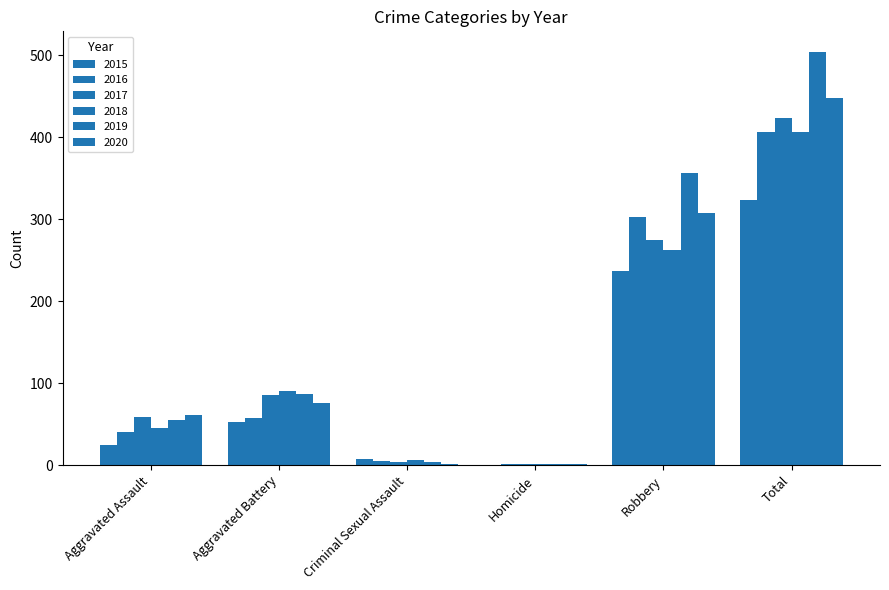

Which series changed the most between Aggravated Battery and Robbery?

2019